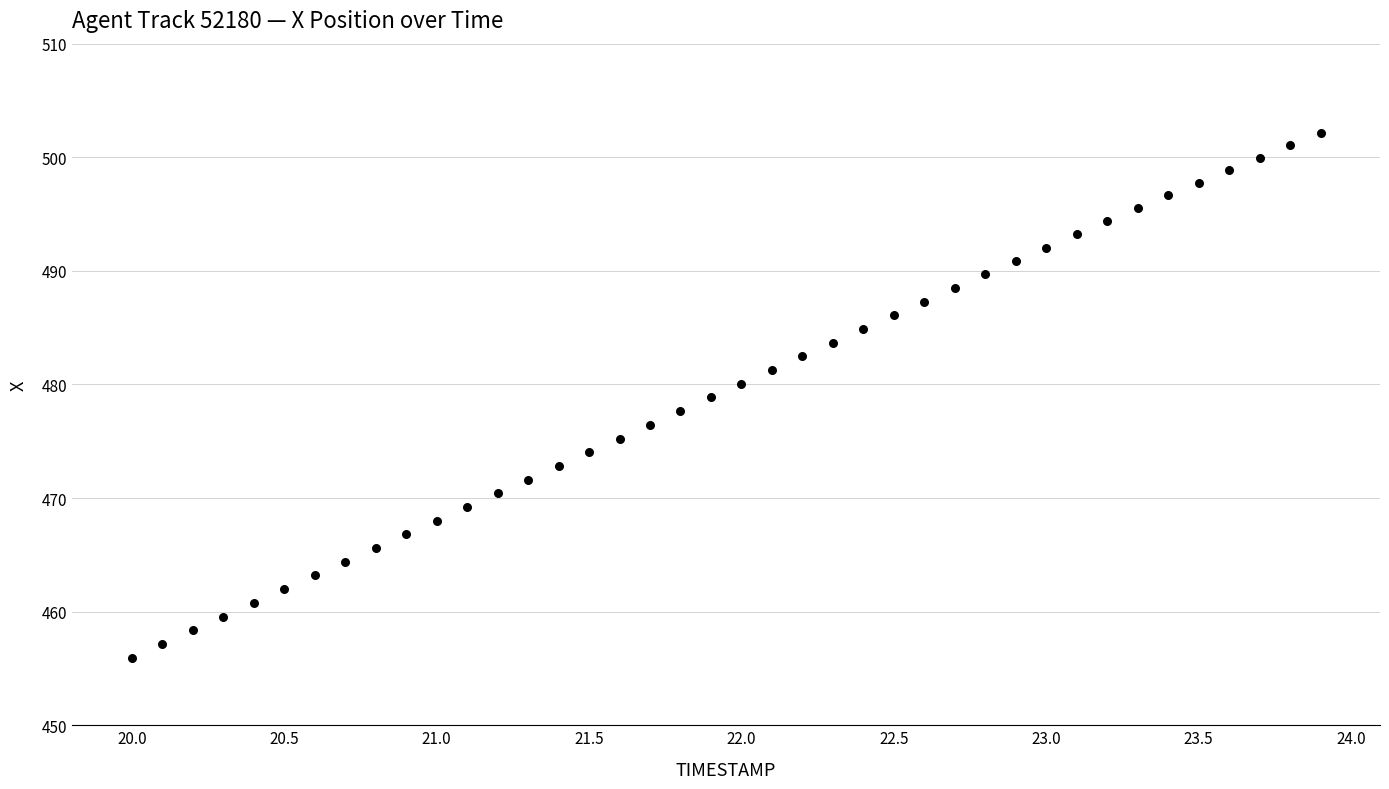

What is the range of Y values (max minus min)?

46.2